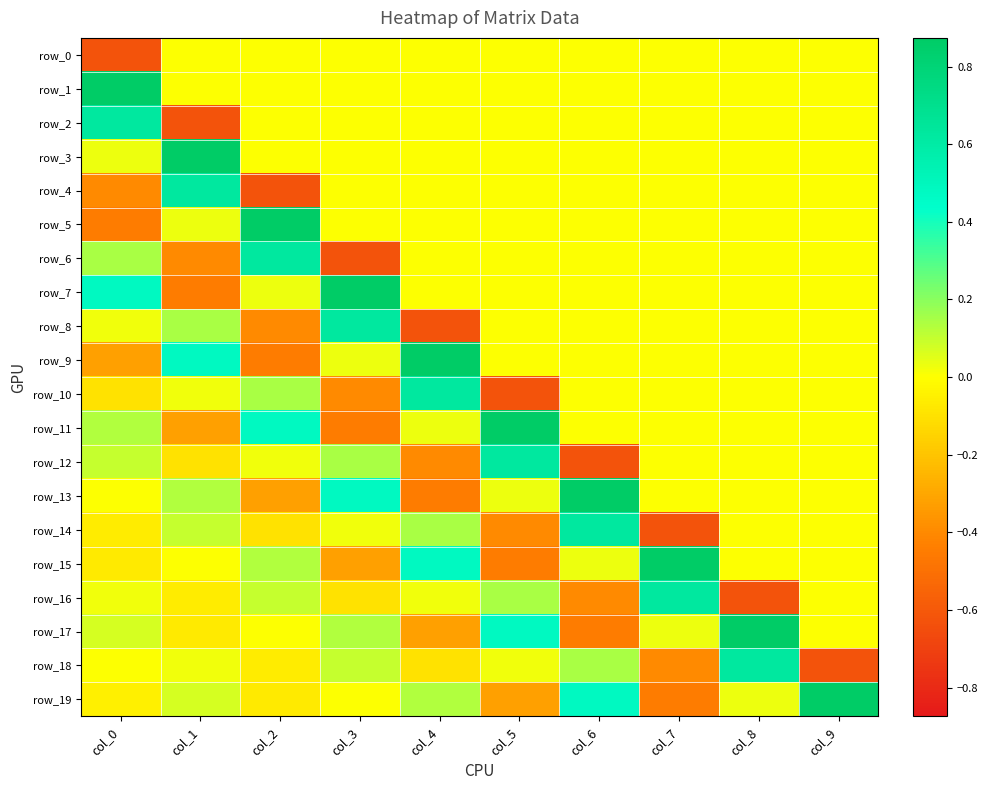

The row_19 series shows -0.0 at col_0. True or false?

True